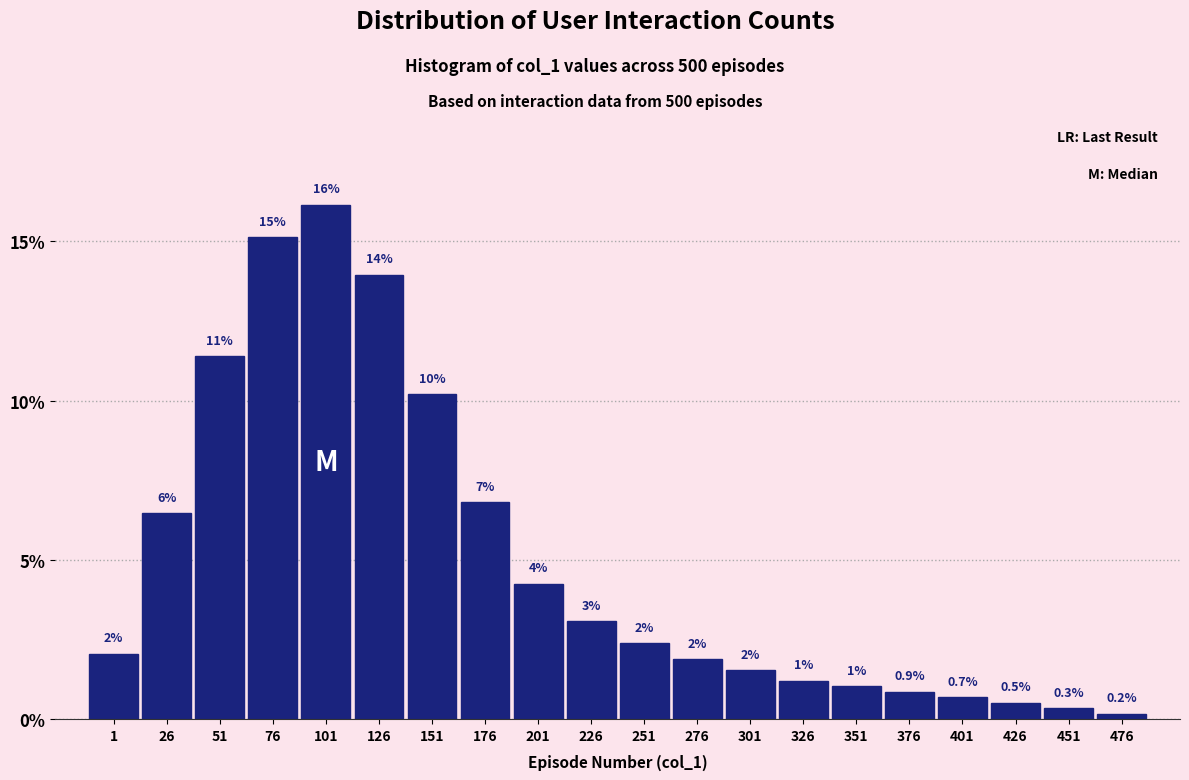

What is the value of the 20th bar from the left?

0.2